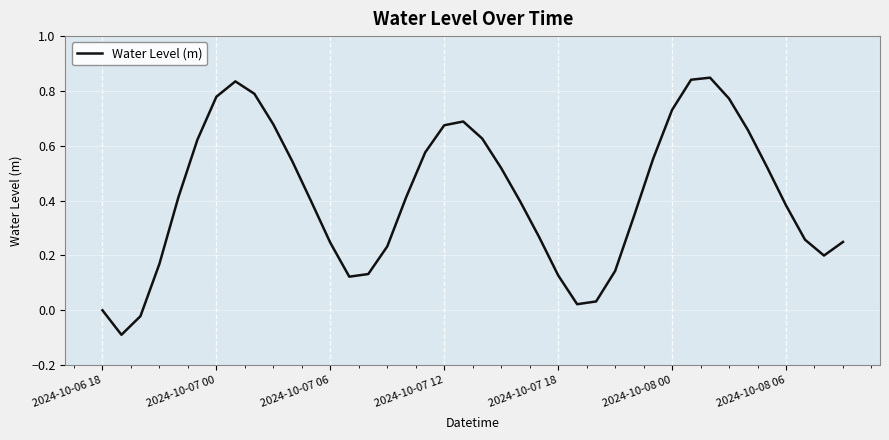

What is the difference between the maximum and minimum values?

0.9